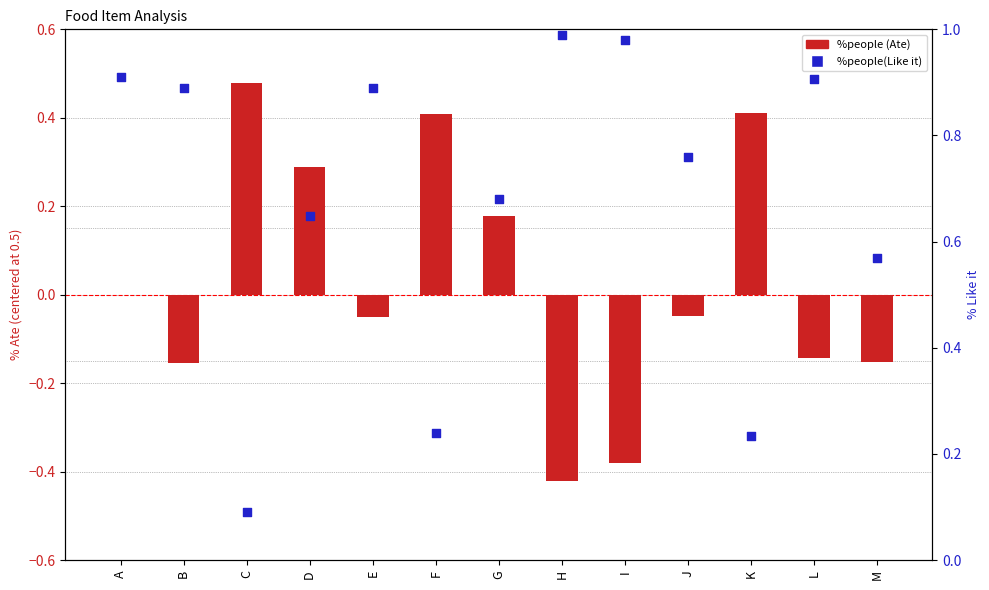

Which series has the largest Y range (max minus min)?

%people(Like it)